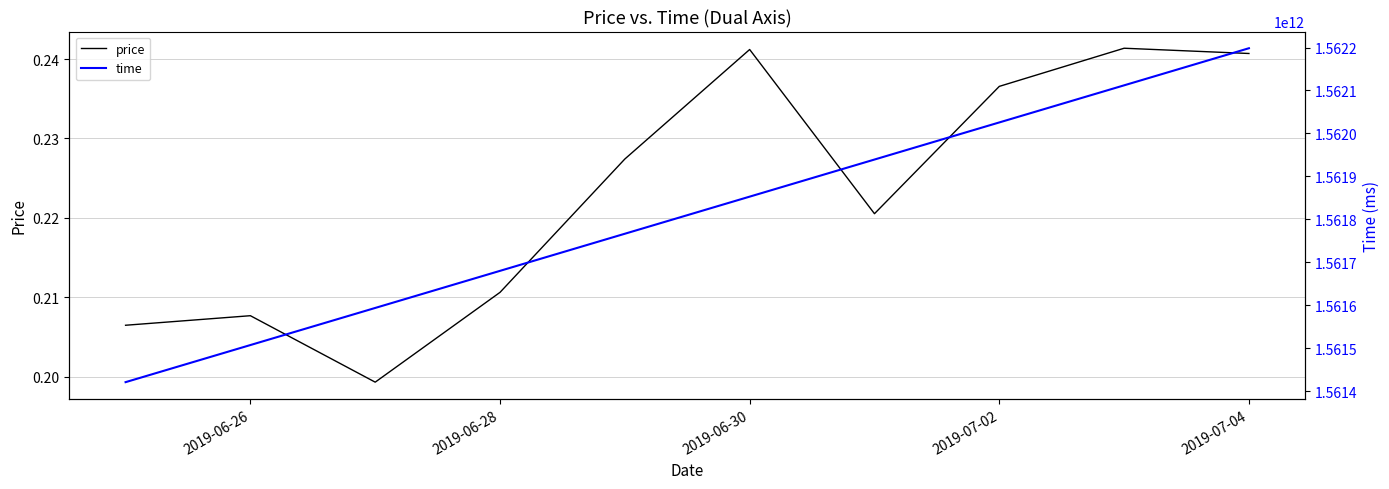

What is the maximum value for time?

1562198400000.0